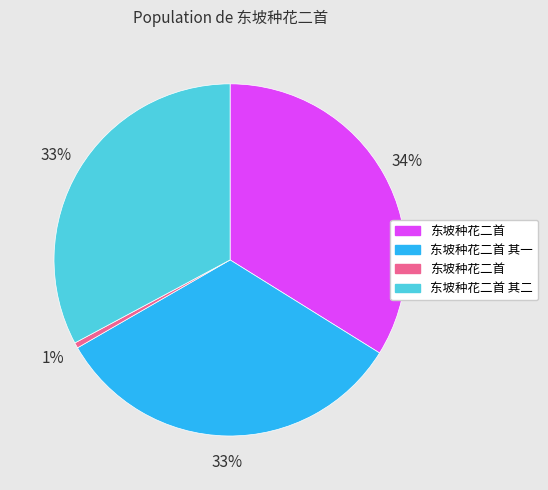

Does any single category account for the majority?

No